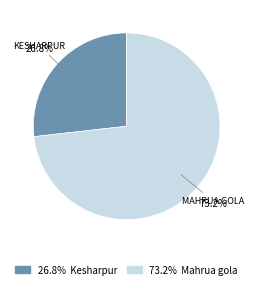

Does any single category account for the majority?

Yes